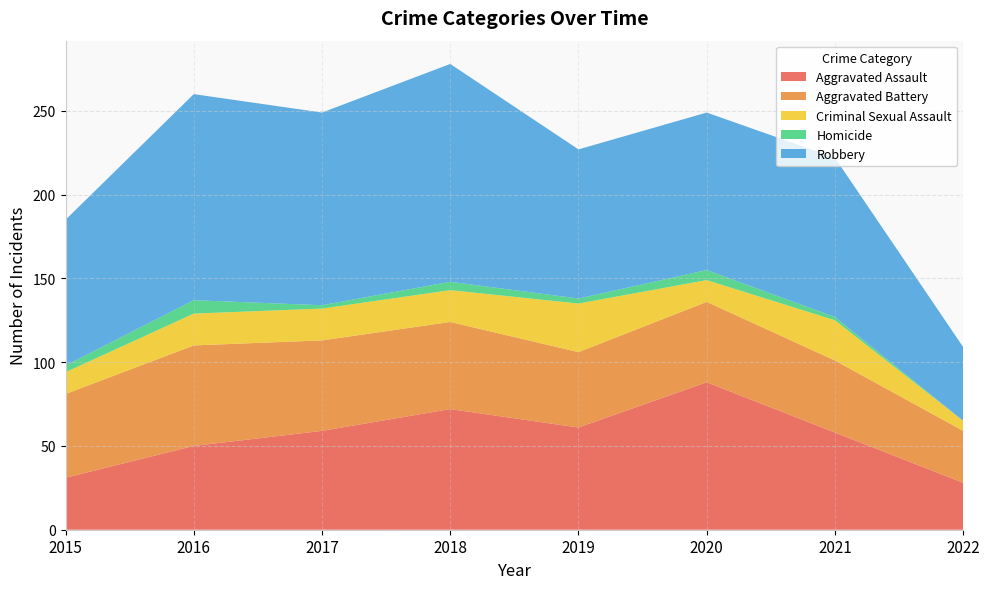

Reading left to right, transcribe all the data shown in this chart.

Aggravated Assault: 31	50	59	72	61	88	58	28
Aggravated Battery: 50	60	54	52	45	48	43	31
Criminal Sexual Assault: 13	19	19	19	29	13	24	6
Homicide: 4	8	2	5	3	6	2	0
Robbery: 87	123	115	130	89	94	95	44